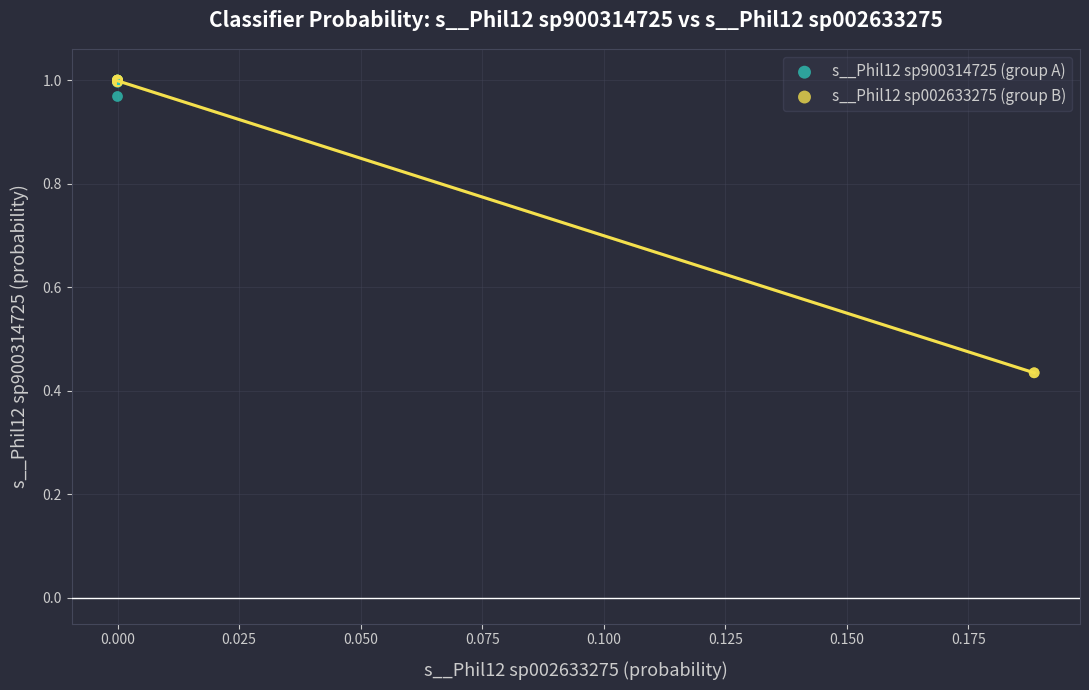

Which series reaches the minimum Y coordinate?

s__Phil12 sp002633275 (group B)